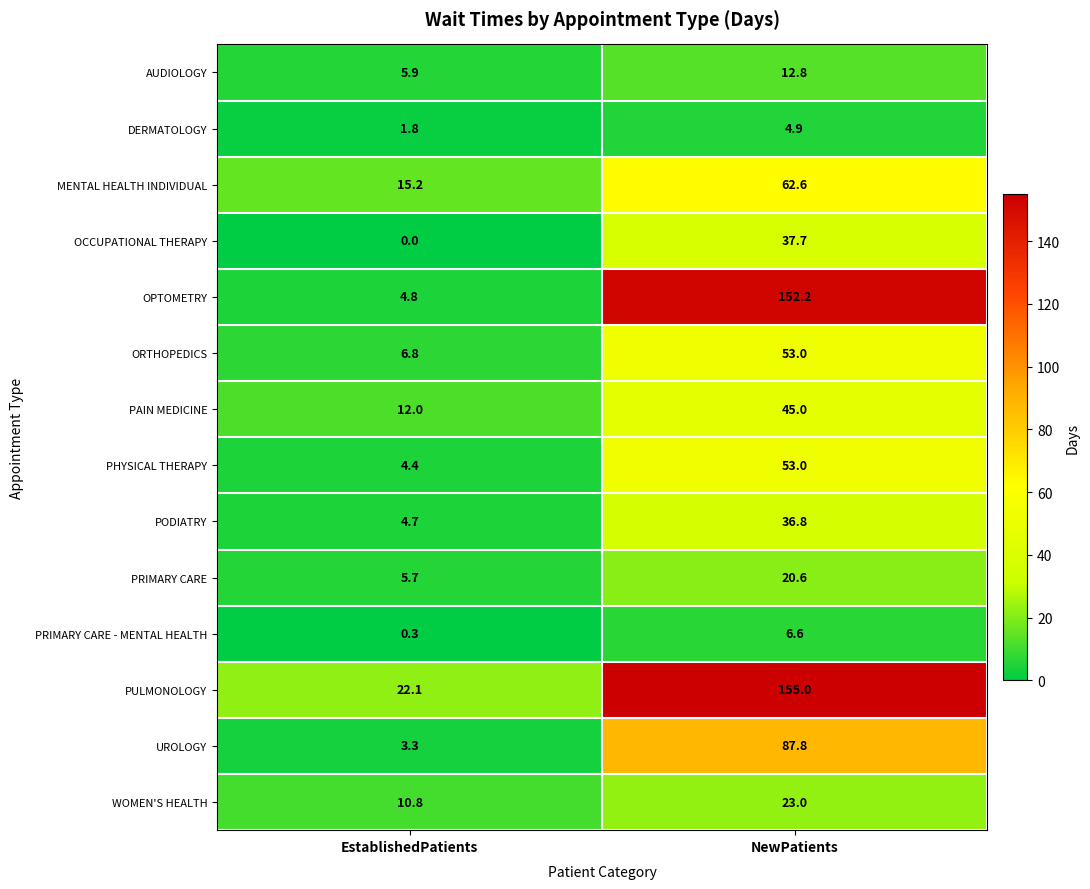

At EstablishedPatients, list the series in order from smallest to largest.

OCCUPATIONAL THERAPY, PRIMARY CARE - MENTAL HEALTH, DERMATOLOGY, UROLOGY, PHYSICAL THERAPY, PODIATRY, OPTOMETRY, PRIMARY CARE, AUDIOLOGY, ORTHOPEDICS, WOMEN'S HEALTH, PAIN MEDICINE, MENTAL HEALTH INDIVIDUAL, PULMONOLOGY